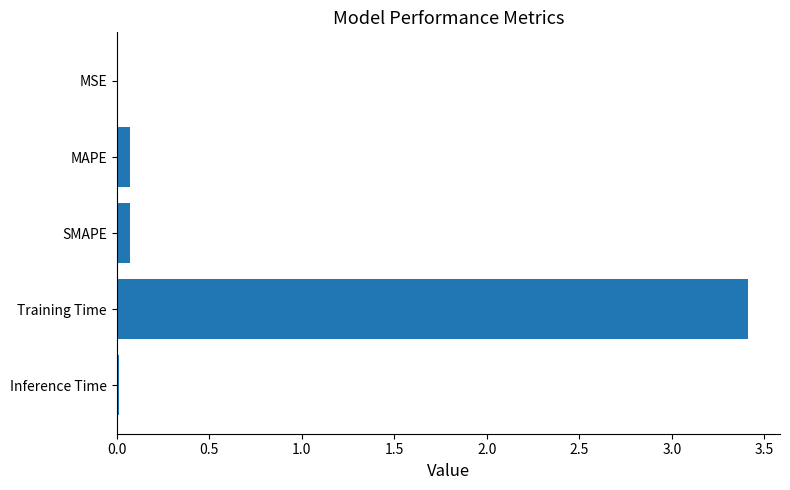

Read the value at Training Time.

3.4